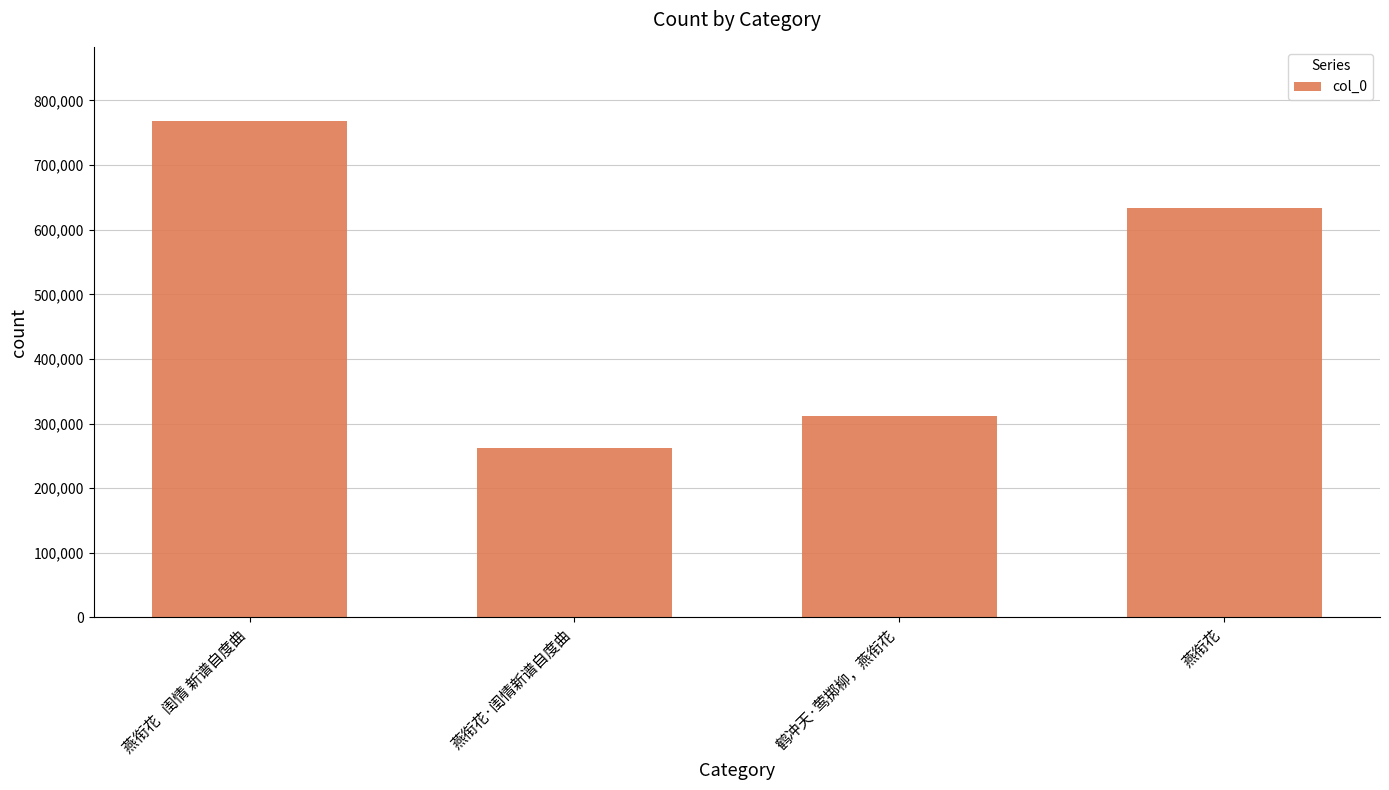

What is the smallest value displayed?

261870